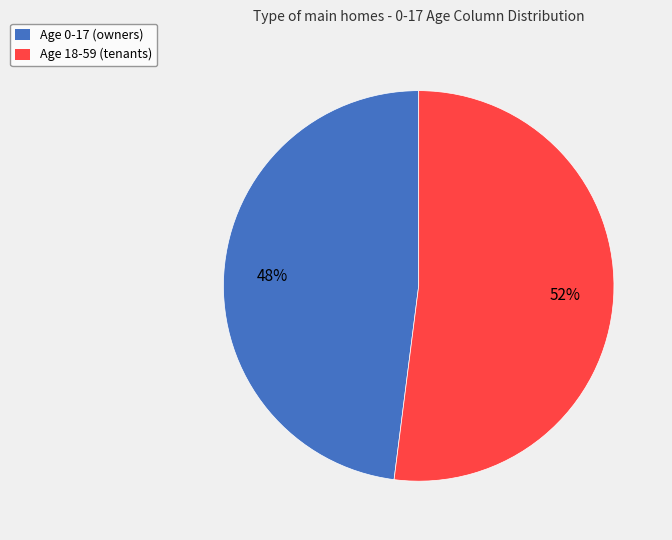

What is the largest slice in the pie chart?

Age 18-59 (tenants)